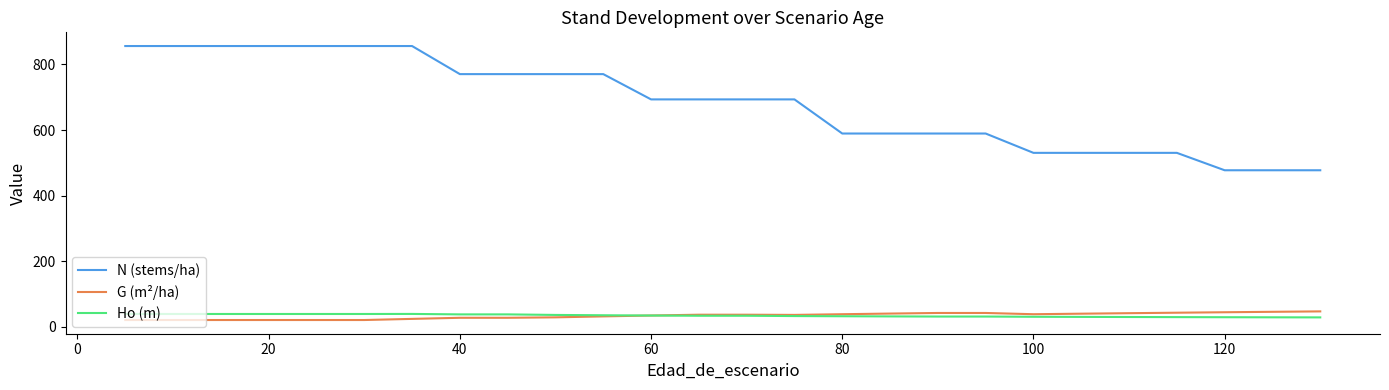

Which series has the largest range (max minus min)?

N (stems/ha)